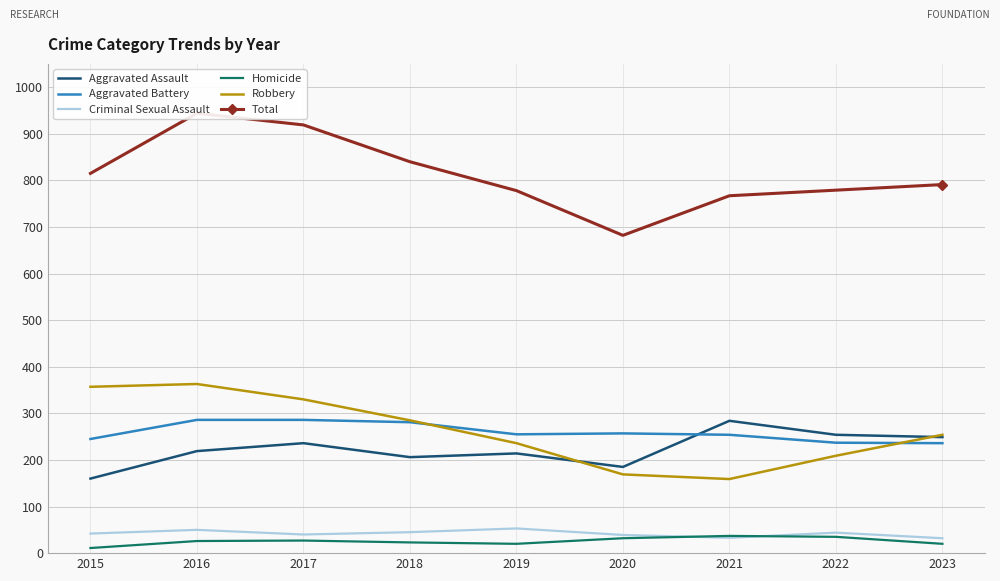

What is the minimum value for Aggravated Assault?

160